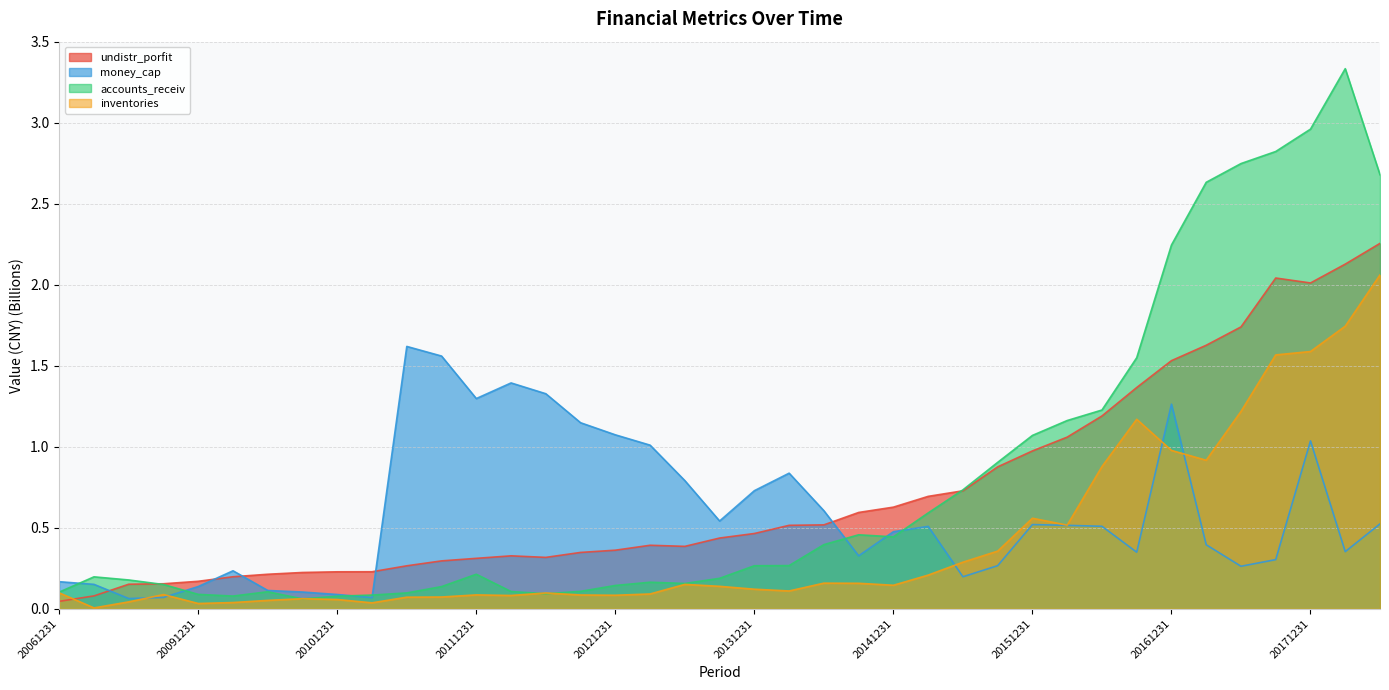

What is the total value across all series at 20140630?

1.7